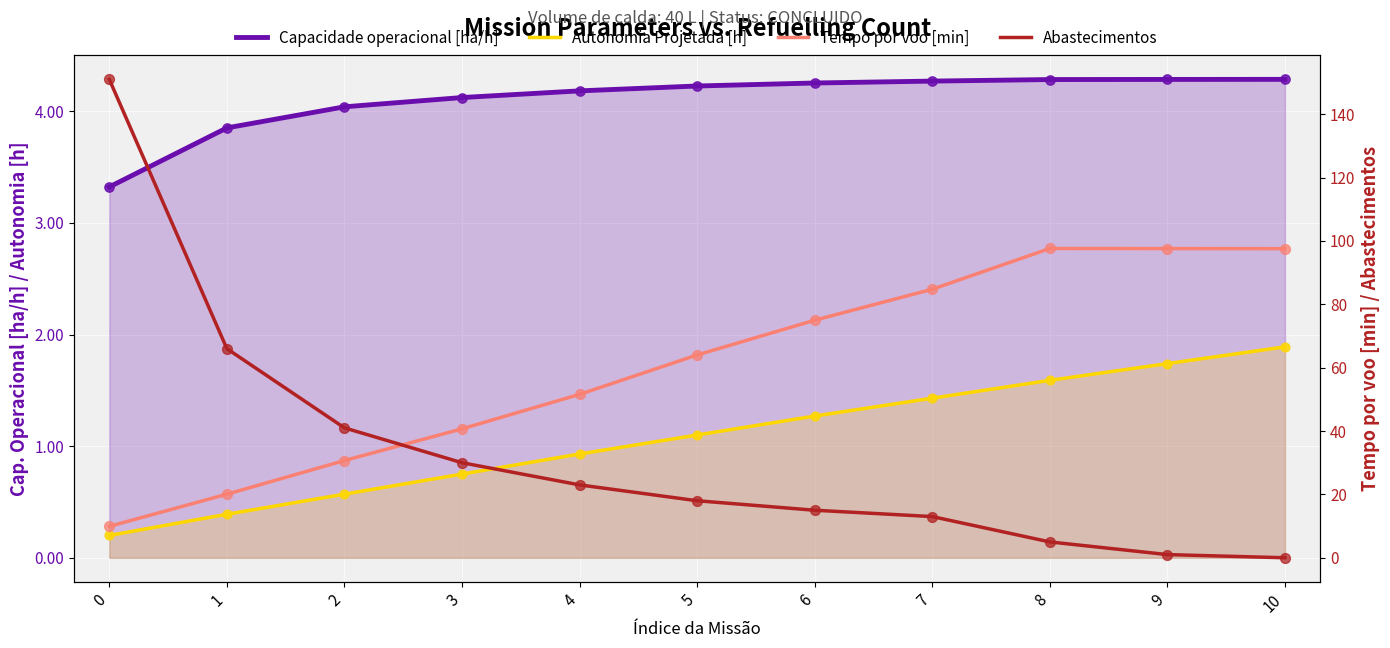

At how many categories does at least one series exceed 19?

11